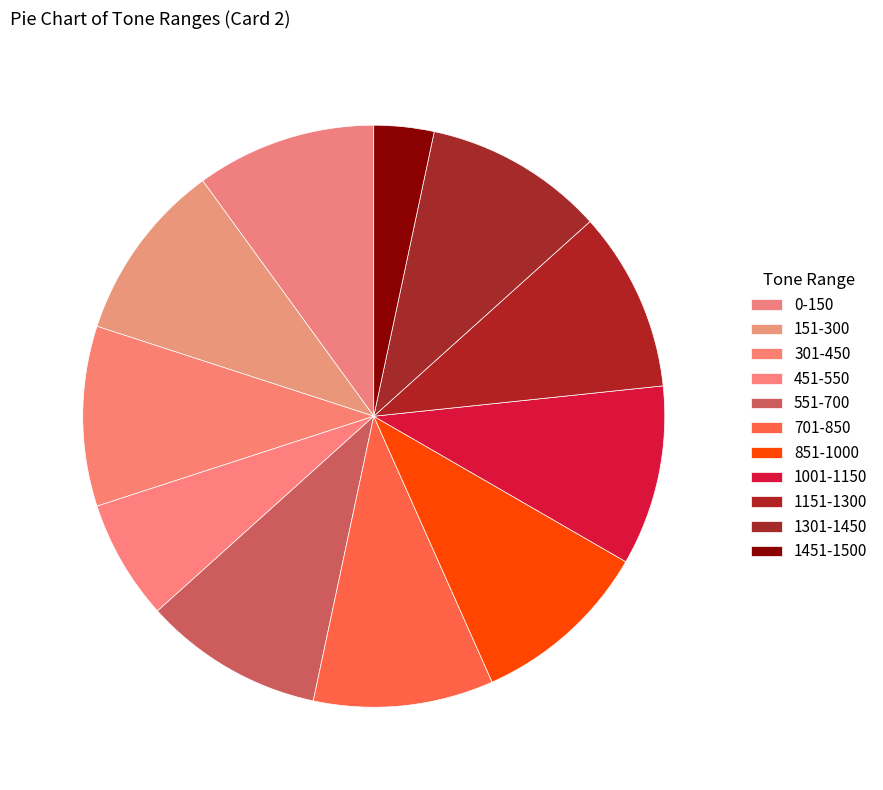

Does any single category account for the majority?

No